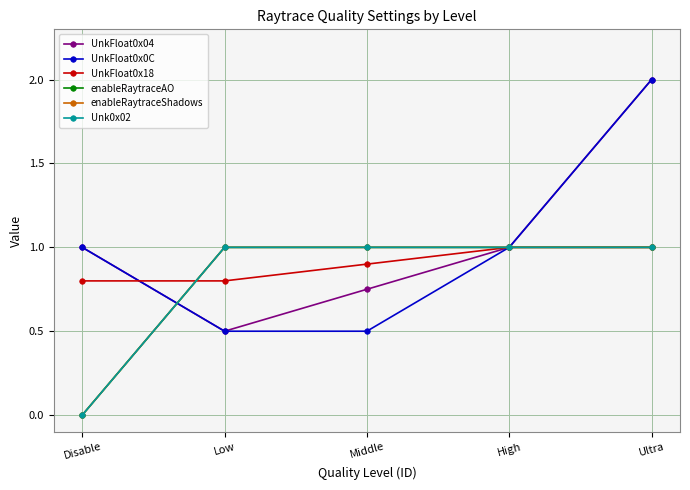

What is the total value across all series at High?

6.0